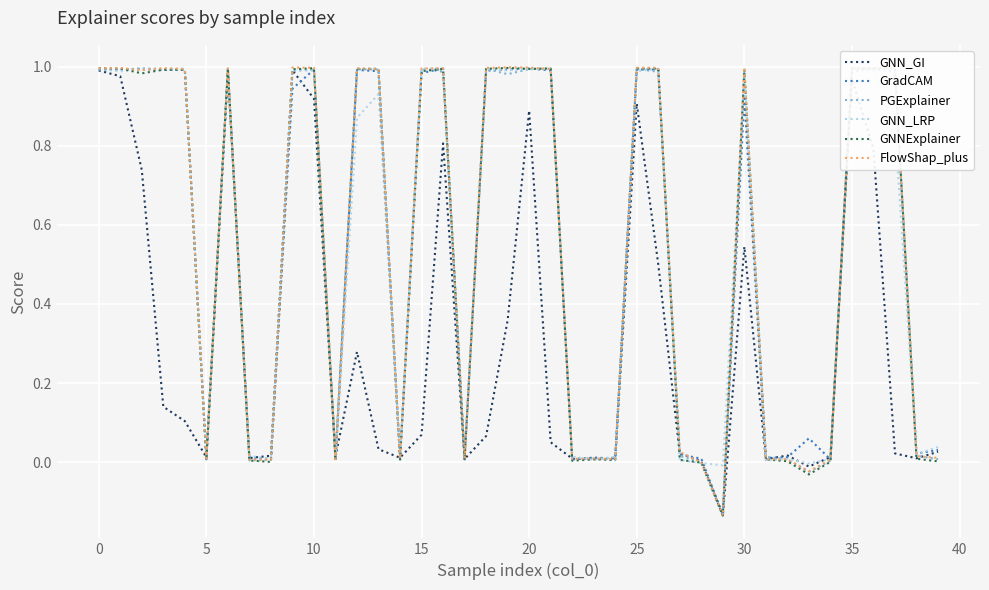

Which series has the widest spread of values?

FlowShap_plus